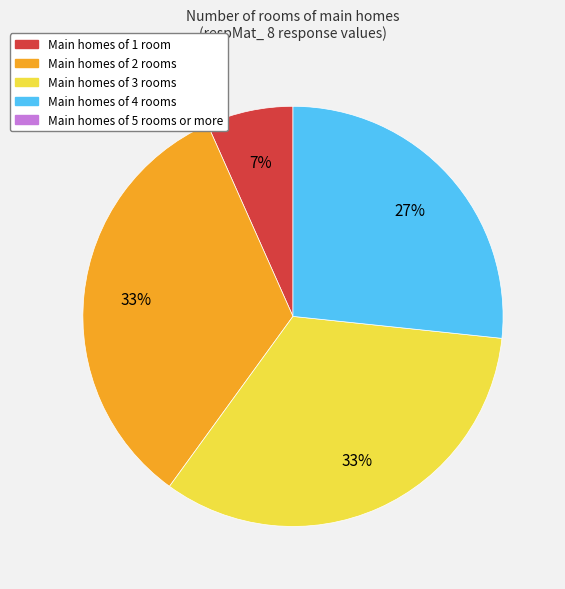

To the nearest percent, what is the average slice percentage?

25%